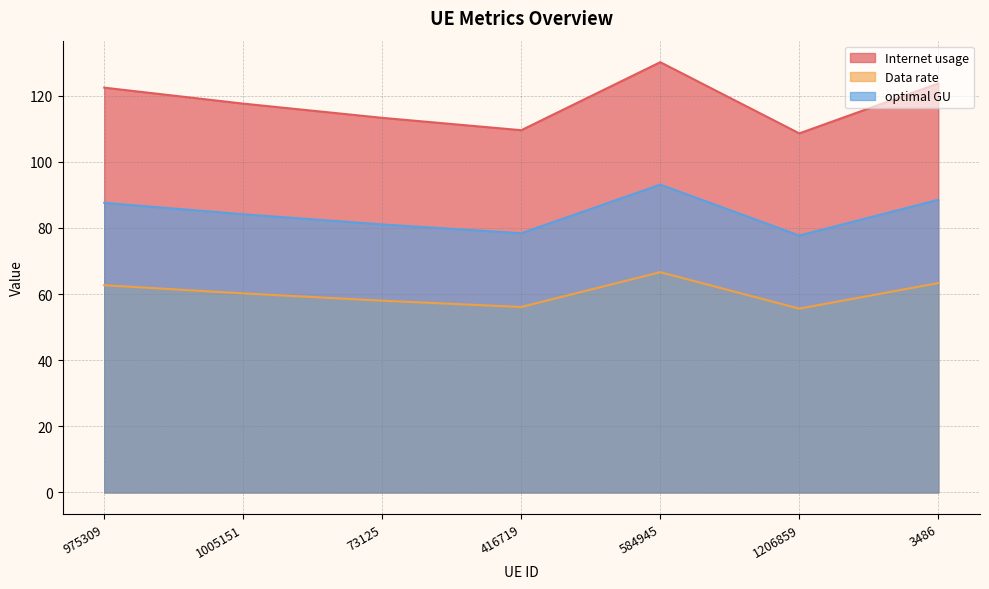

Rank the categories by Internet usage value from highest to lowest.

584945, 3486, 975309, 1005151, 73125, 416719, 1206859